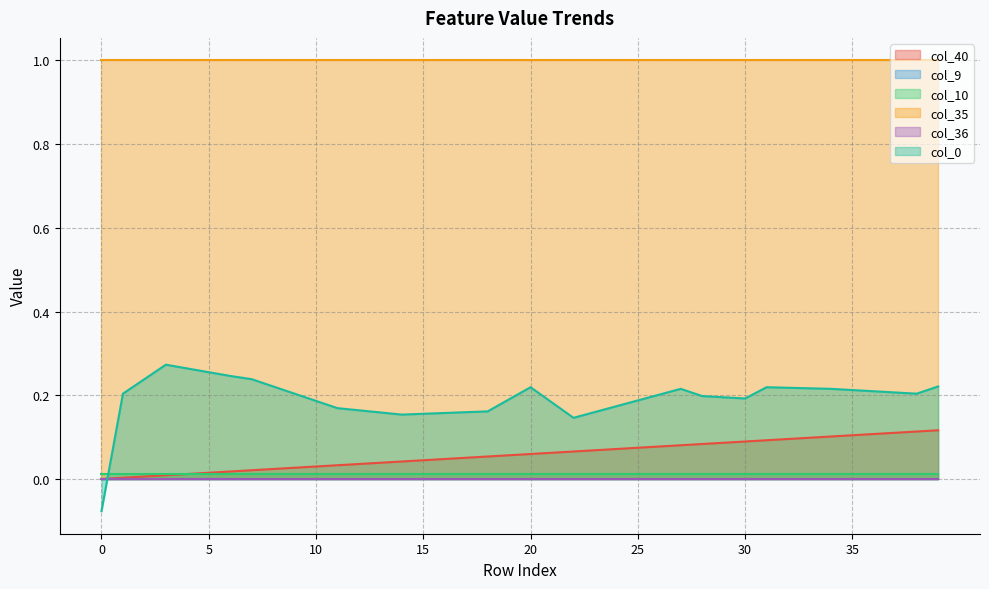

True or false: col_9 has more than 2 points higher than both neighbors.

False